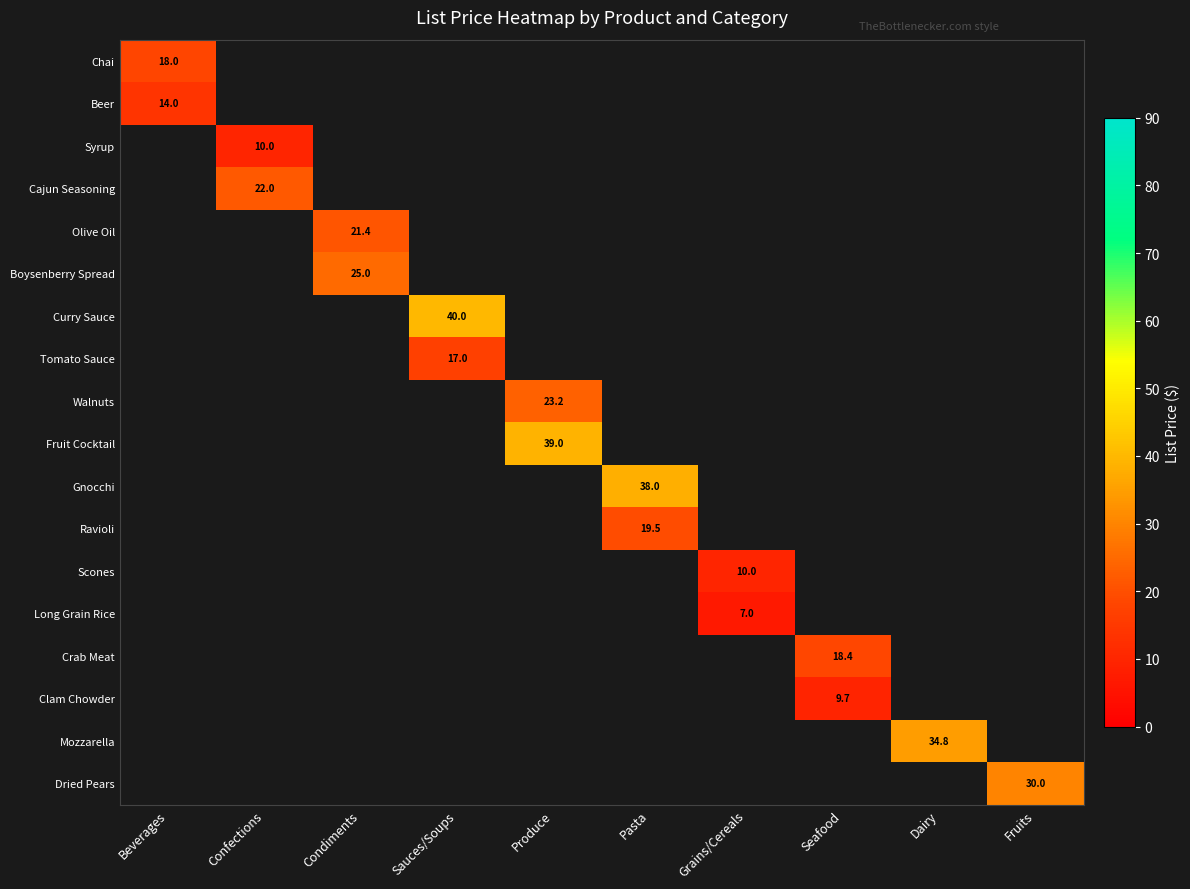

The Walnuts series shows 32.0 at Produce. True or false?

False